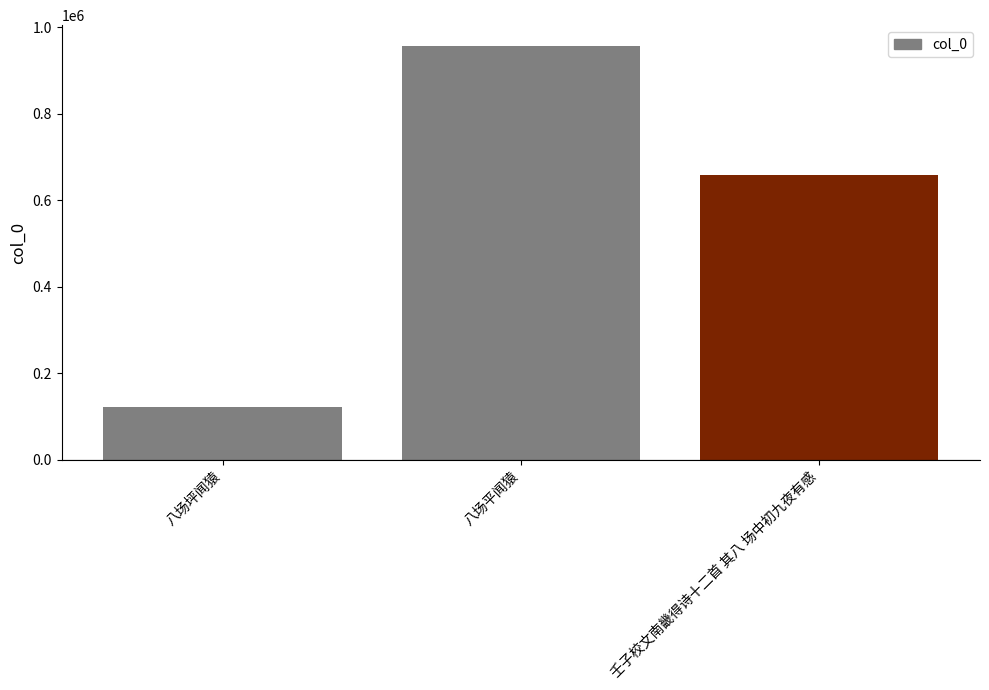

How many bars are there in total?

3